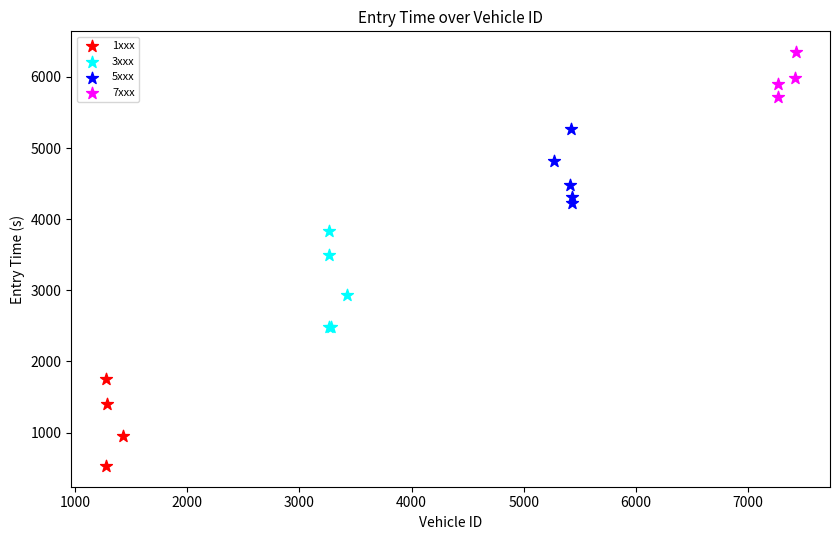

Which series contains the lowest Y value?

1xxx